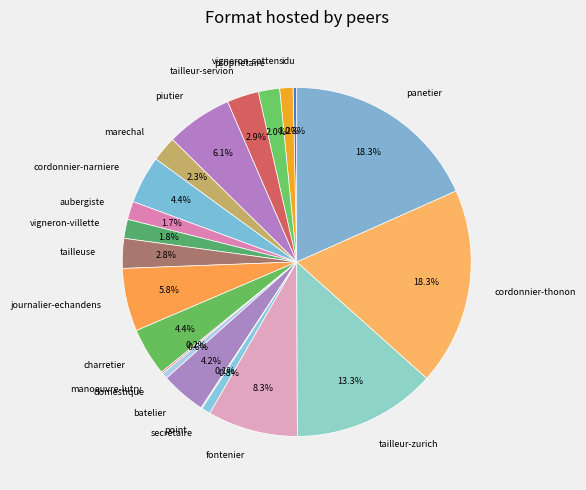

Does any single category account for the majority?

No